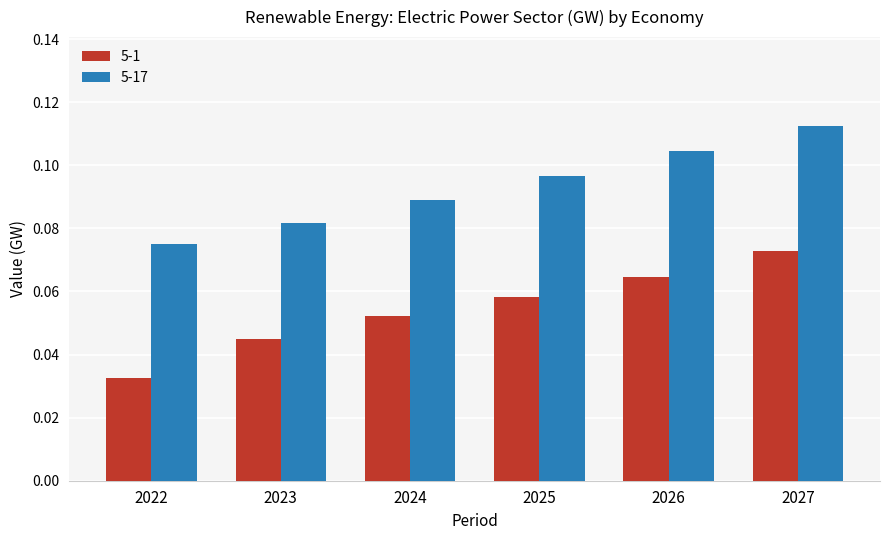

Which series changed the most between 2025 and 2027?

5-17